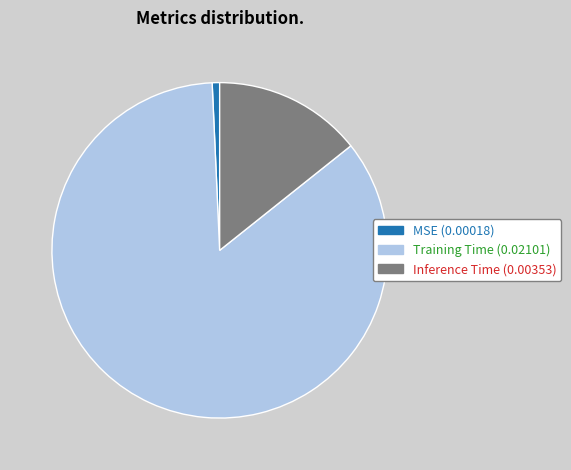

Is MSE the majority of the pie?

No